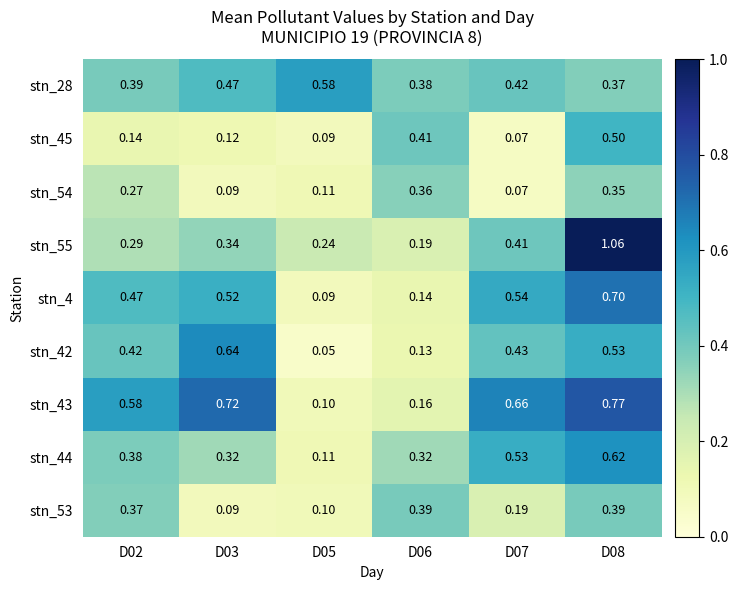

Is the value of stn_53 at D02 greater than the value of stn_42 at D07?

No